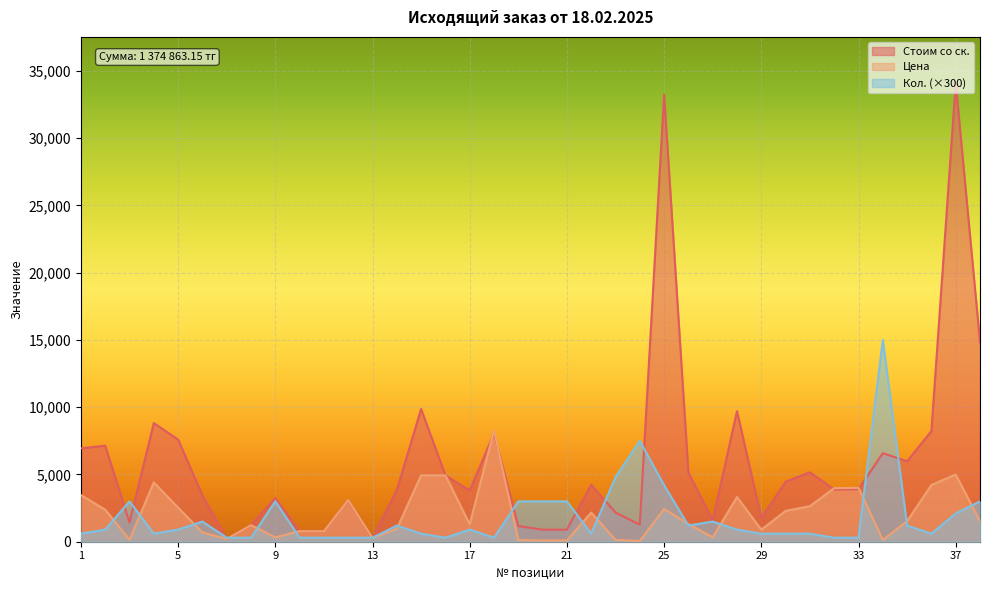

Reading right to left, list all the values displayed in this chart.

Кол.: 3000.0	2100.0	600.0	1200.0	15000.0	300.0	300.0	600.0	600.0	600.0	900.0	1500.0	1200.0	4200.0	7500.0	4800.0	600.0	3000.0	3000.0	3000.0	300.0	900.0	300.0	600.0	1200.0	300.0	300.0	300.0	300.0	3000.0	300.0	300.0	1500.0	900.0	600.0	3000.0	900.0	600.0
Стоим со ск.: 14839.5	34118.2	8219.2	5982.6	6581.2	3902.9	3880.5	5161.6	4461.6	1755.7	9711.0	1589.2	5136.3	33251.4	1267.5	2168.4	4229.6	897.0	897.0	1160.2	8059.4	3802.5	4934.0	9868.0	3840.0	276.0	3100.0	785.0	785.0	3250.0	1232.0	203.0	3450.0	7596.0	8820.0	1430.0	7140.0	6940.0
Цена: 1522.0	4999.0	4215.0	1534.0	135.0	4003.0	3980.0	2647.0	2288.0	900.4	3320.0	326.0	1317.0	2436.0	52.0	139.0	2169.0	92.0	92.0	119.0	8266.0	1300.0	4934.0	4934.0	960.0	276.0	3100.0	785.0	785.0	325.0	1232.0	203.0	690.0	2532.0	4410.0	143.0	2380.0	3470.0